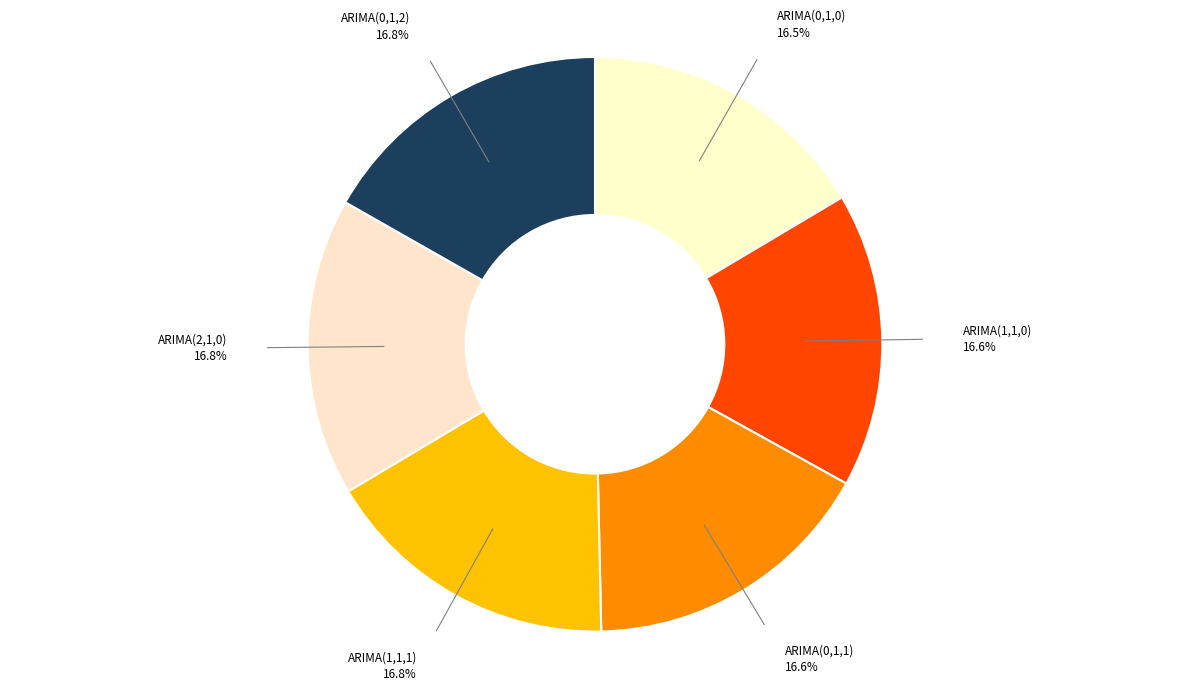

What percentage is NOT represented by ARIMA(0,1,2)?

83.2%